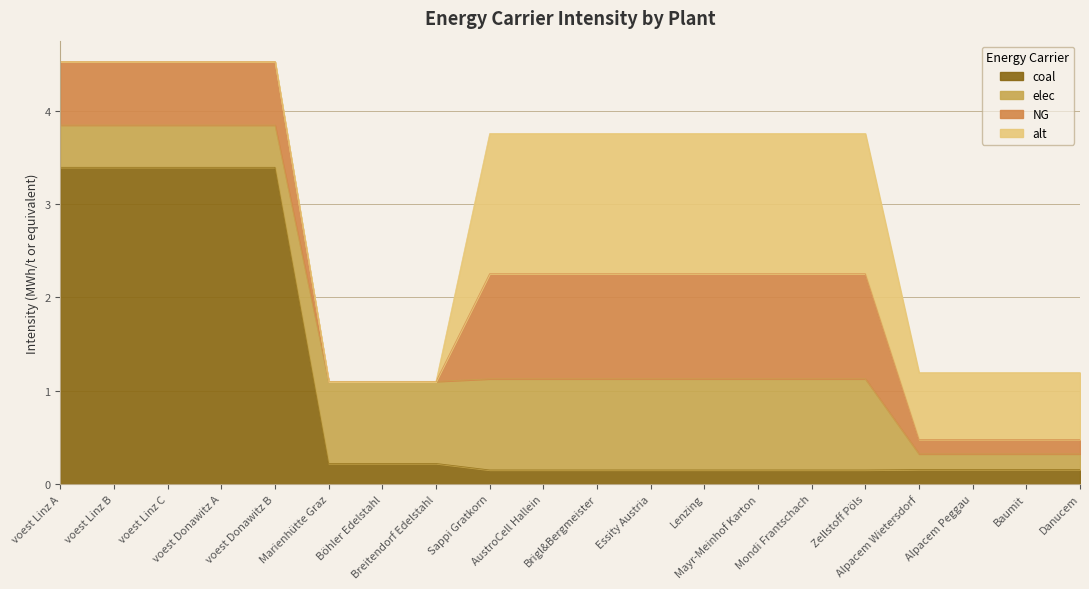

True or false: NG has a value of 0.2 at Alpacem Wietersdorf.

True